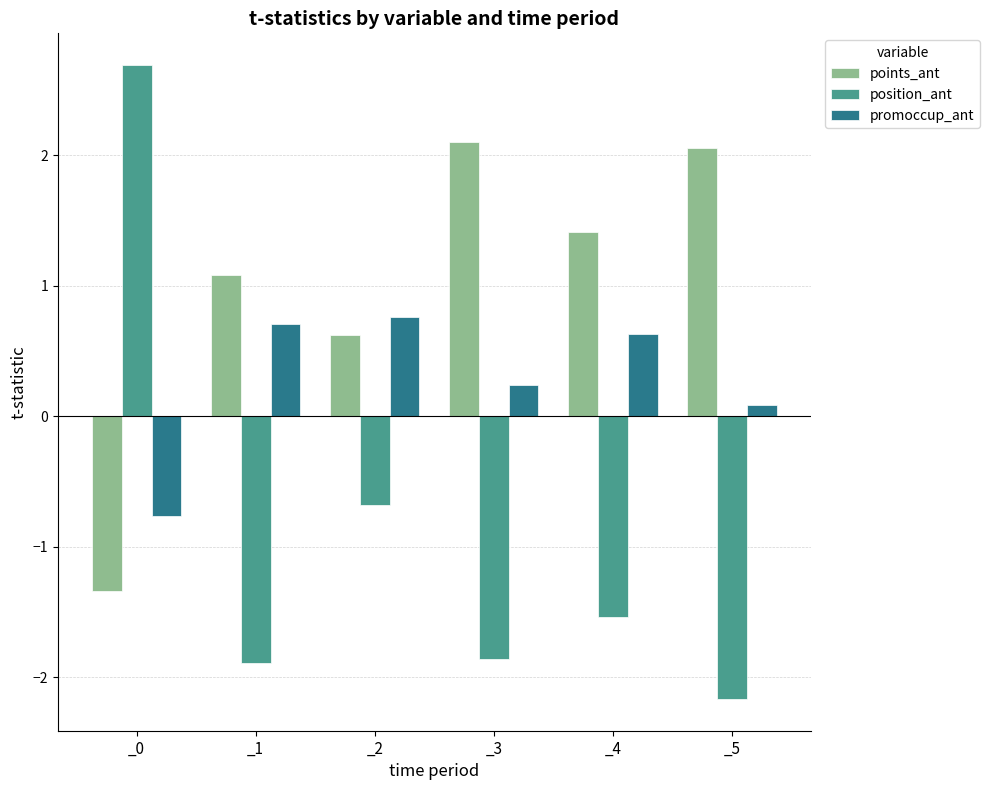

How many groups of bars are there?

6